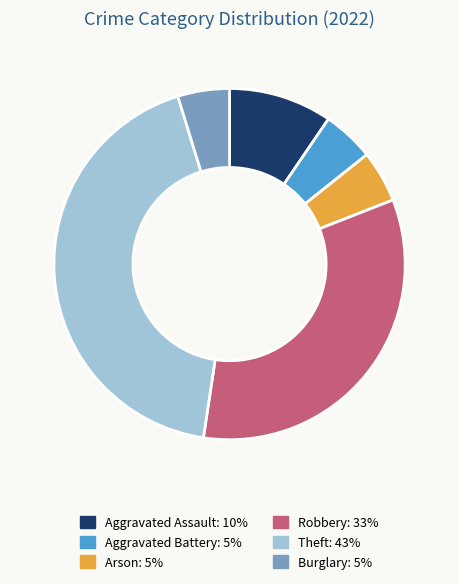

Does Robbery account for over 50% of the chart?

No